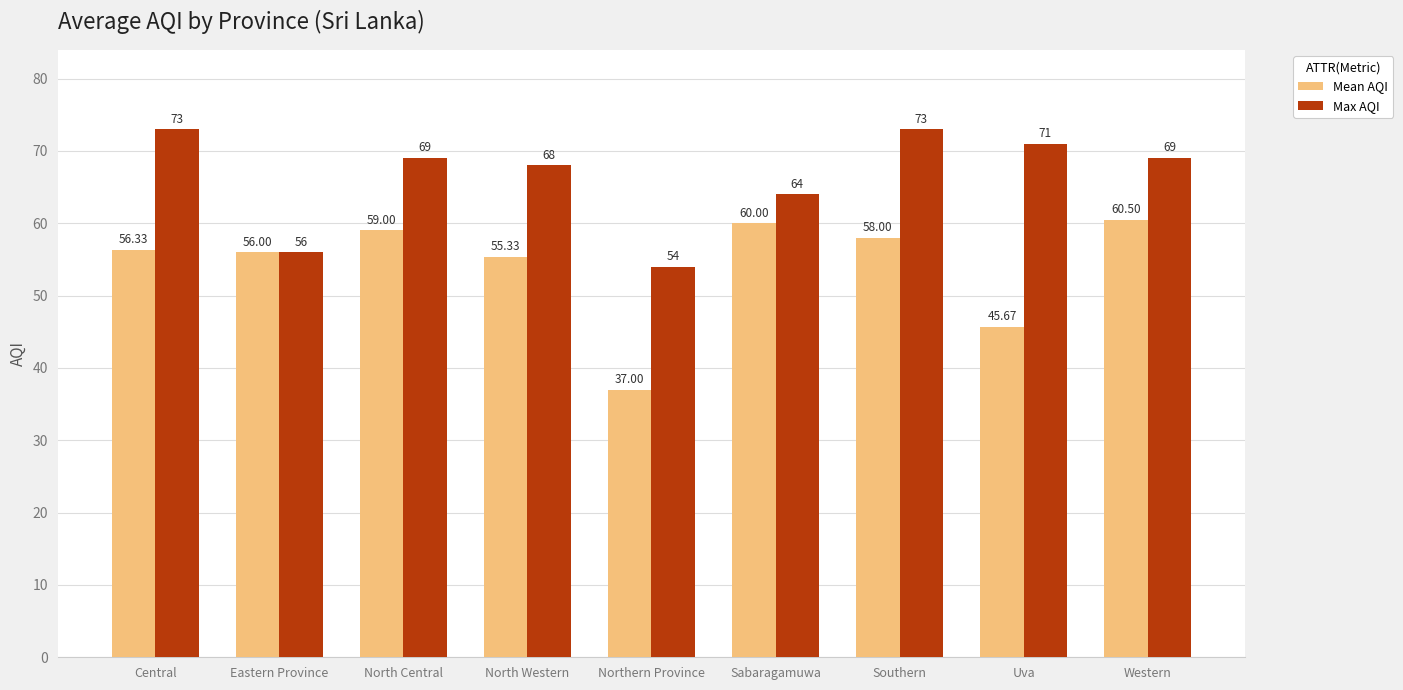

True or false: Mean AQI has a value of 45.7 at Uva.

True